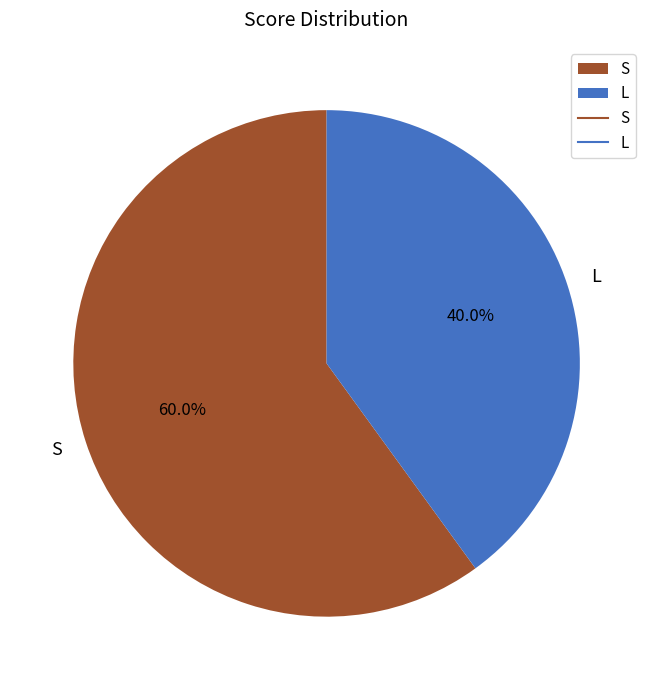

Rank the categories by value from highest to lowest.

S, L